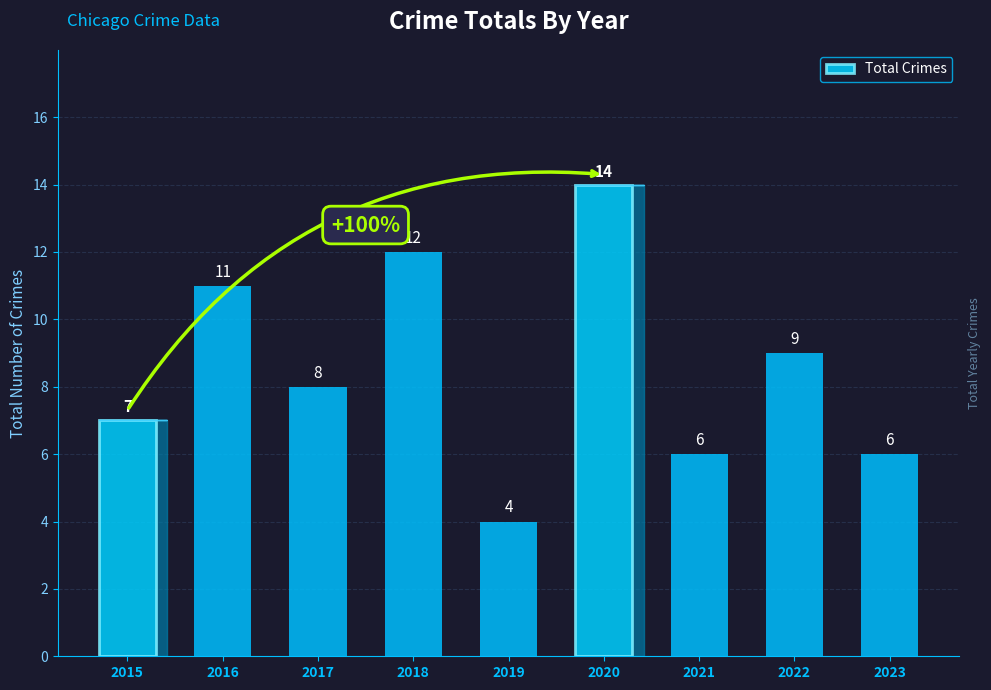

What is the value of the 9th bar from the left?

6